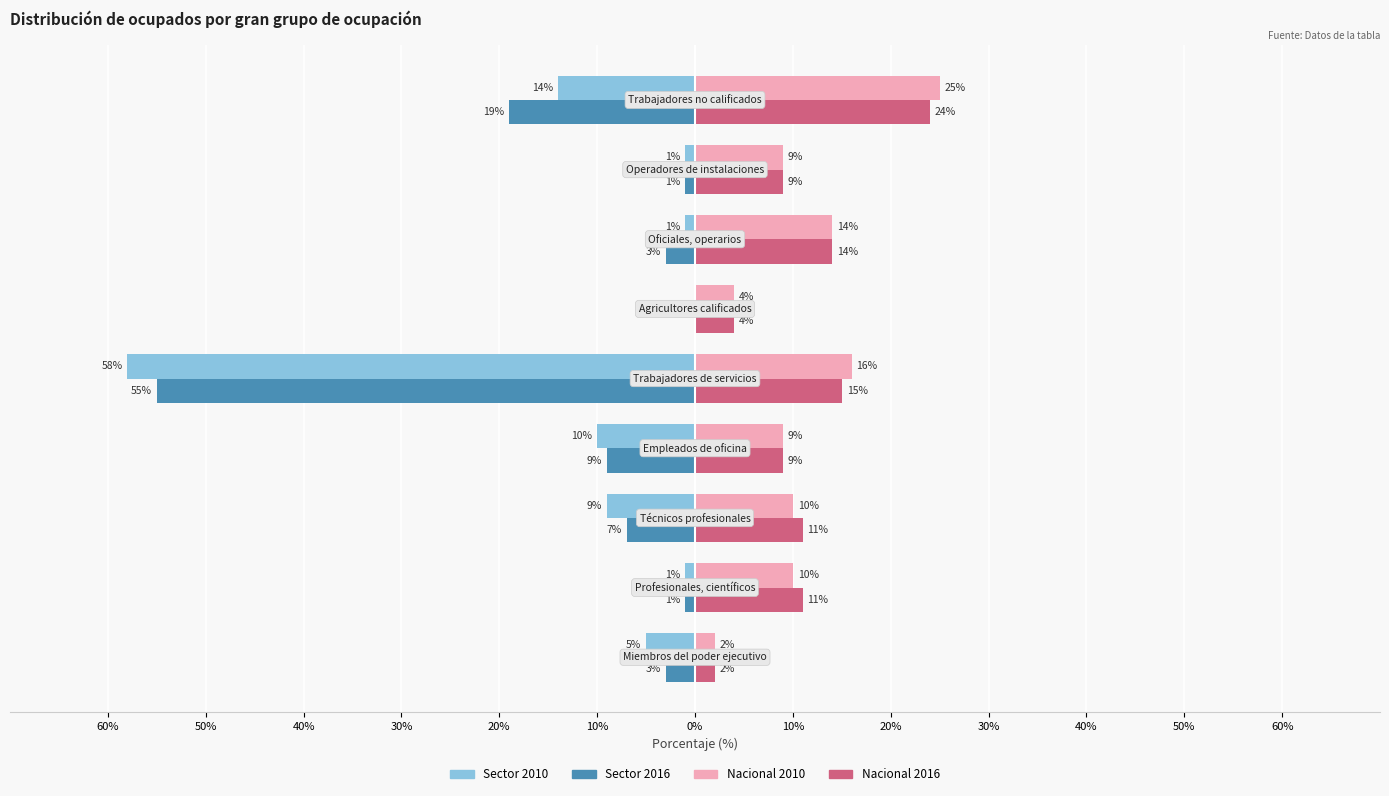

What are all the series names shown in the legend?

Sector 2010, Sector 2016, Nacional 2010, Nacional 2016